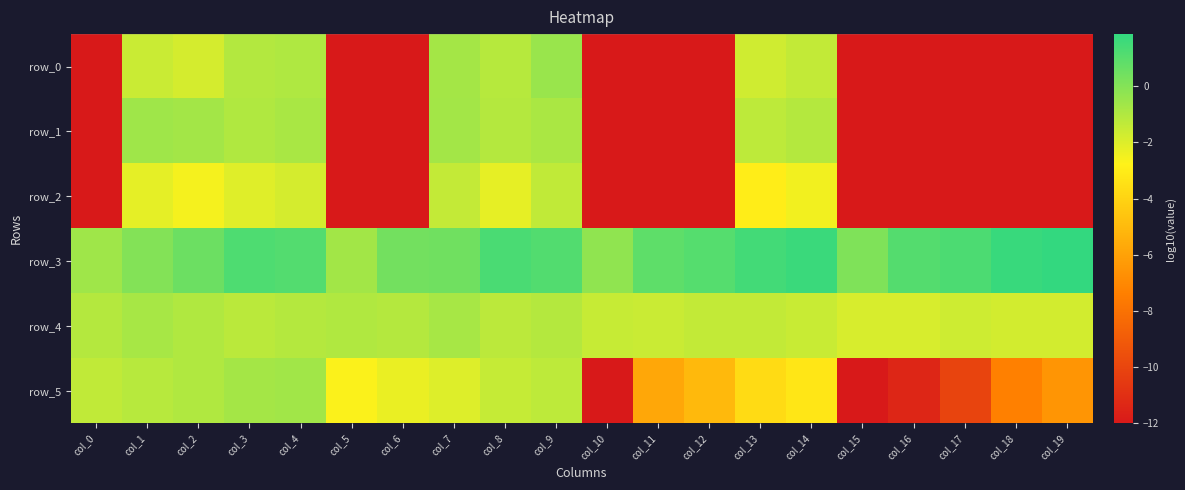

Which category has the highest value across all series?

col_19